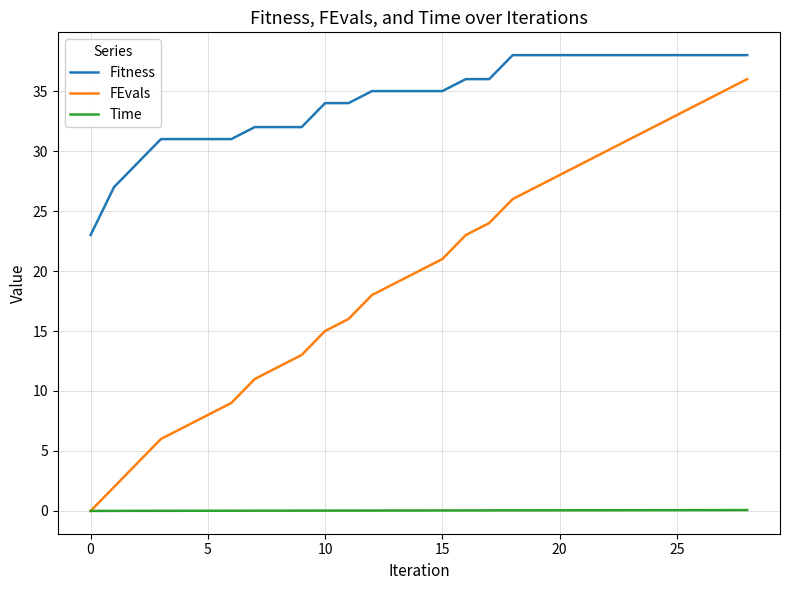

Rank the series by their maximum value, from highest to lowest.

Fitness, FEvals, Time